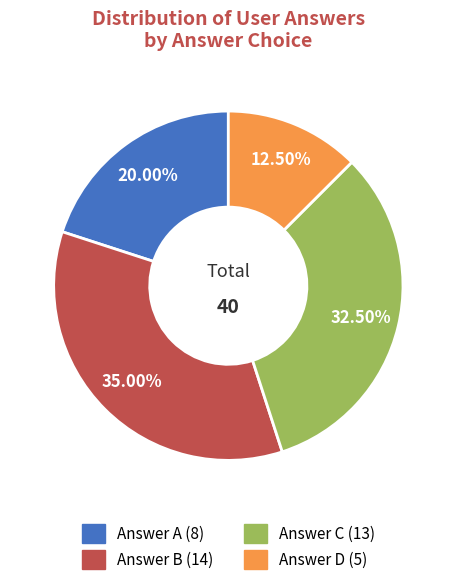

Does any single category account for the majority?

No